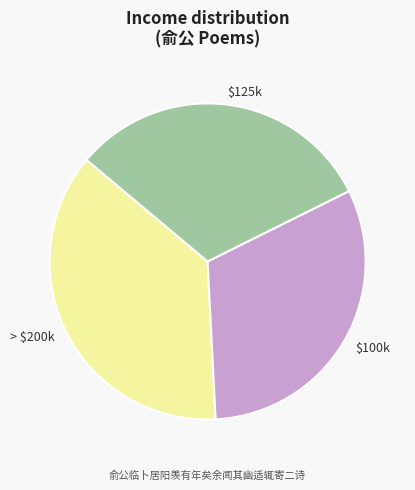

Does $100k account for over 50% of the chart?

No